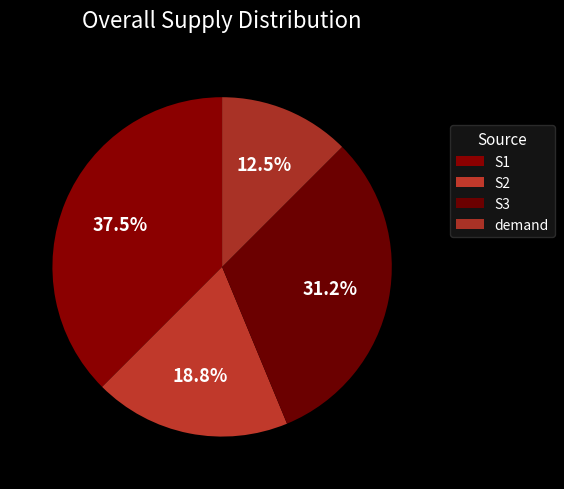

Which has a higher value, S3 or S1?

S1